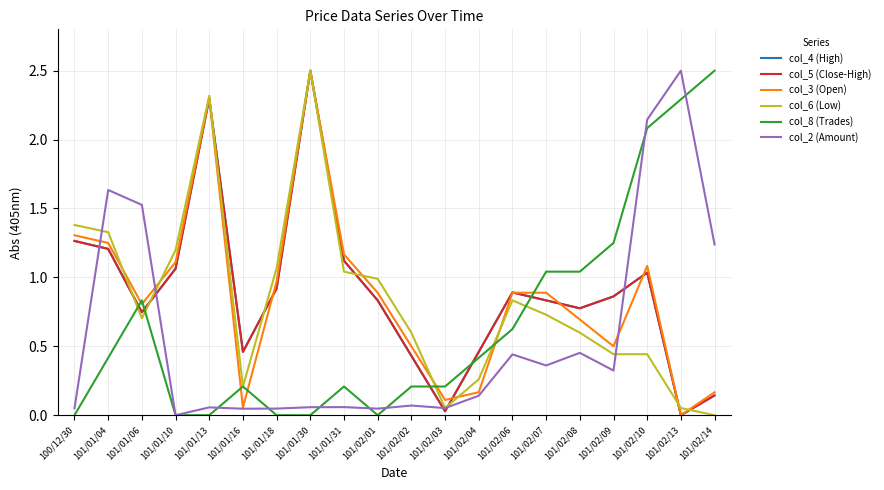

How many lines are shown in the chart?

6